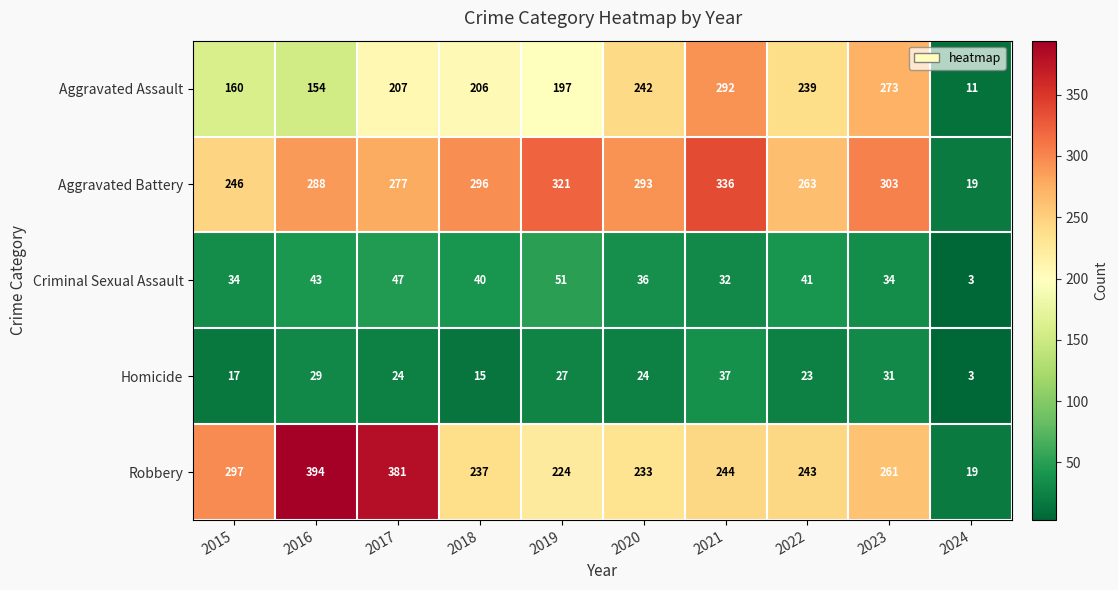

How many values in the Homicide series are below 24?

4